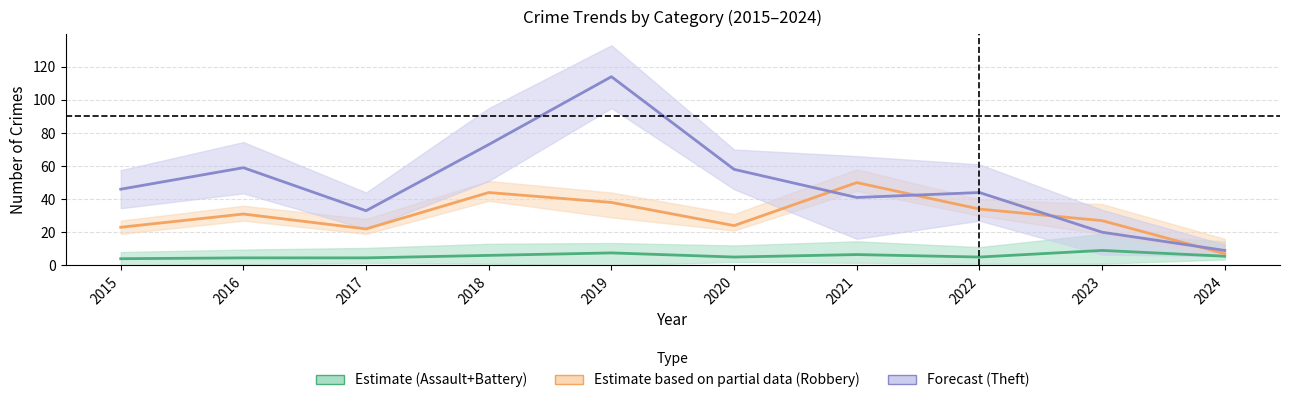

Which series ends up on top after the final intersection of Estimate based on partial data (Robbery) and Forecast (Theft)?

Forecast (Theft)